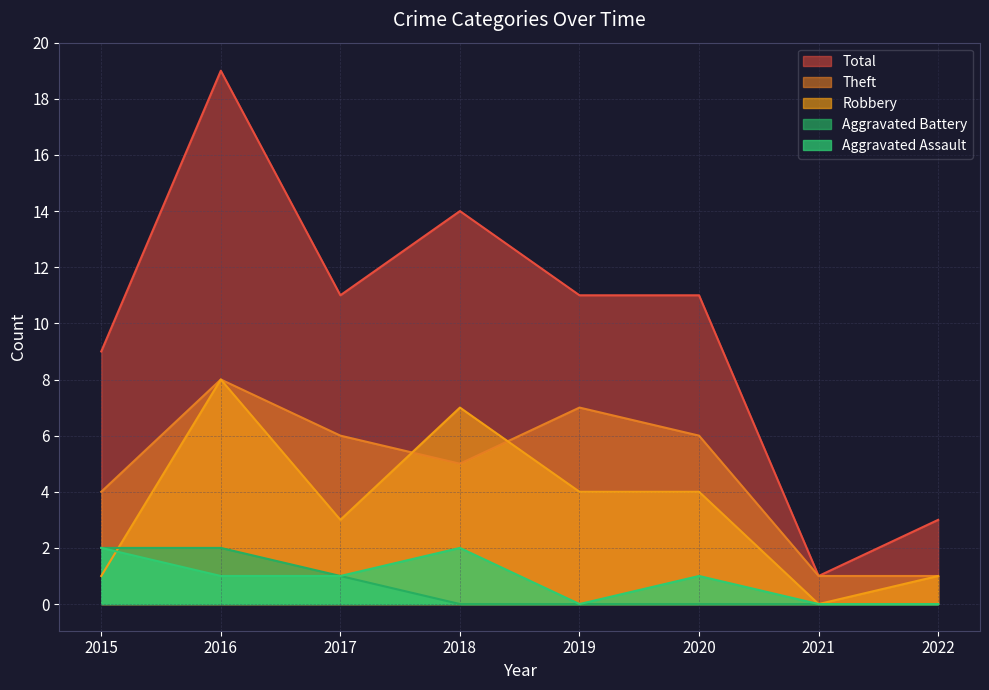

Where is the first local minimum for Robbery?

2017